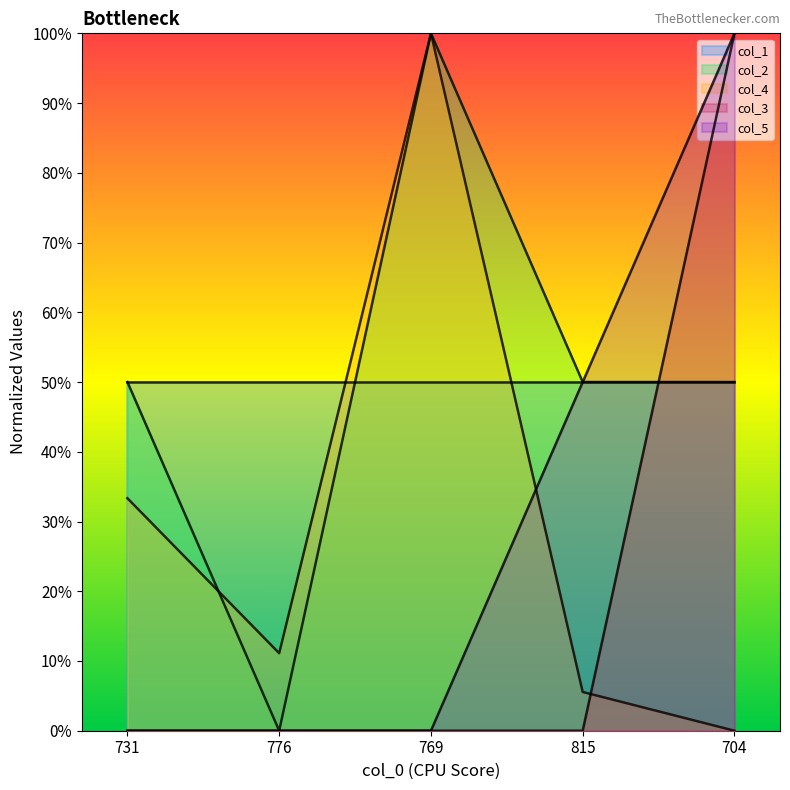

True or false: col_4 has a value of 0.1 at 815.

True